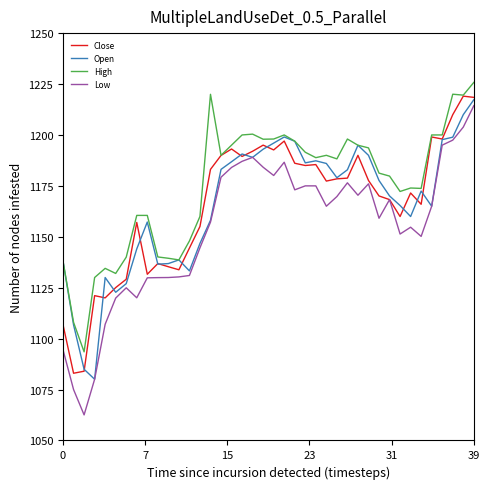

Which series has the largest total across all categories?

High